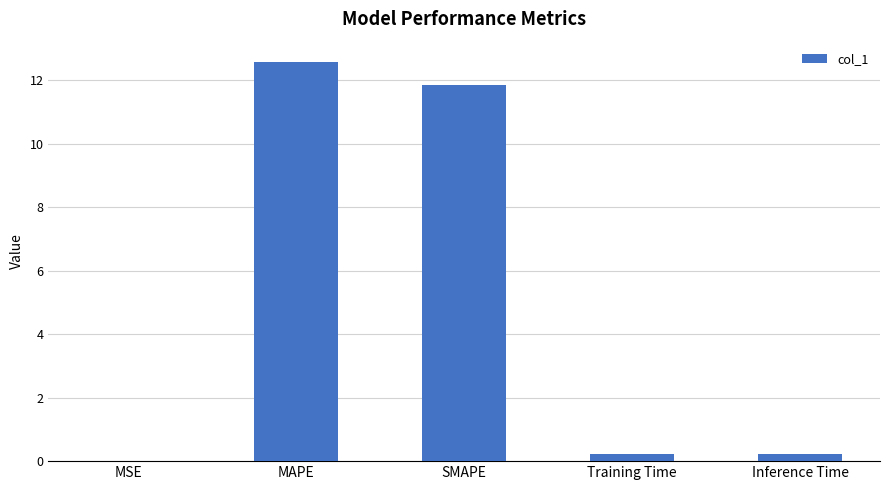

Between MSE and Inference Time, which is larger?

Inference Time